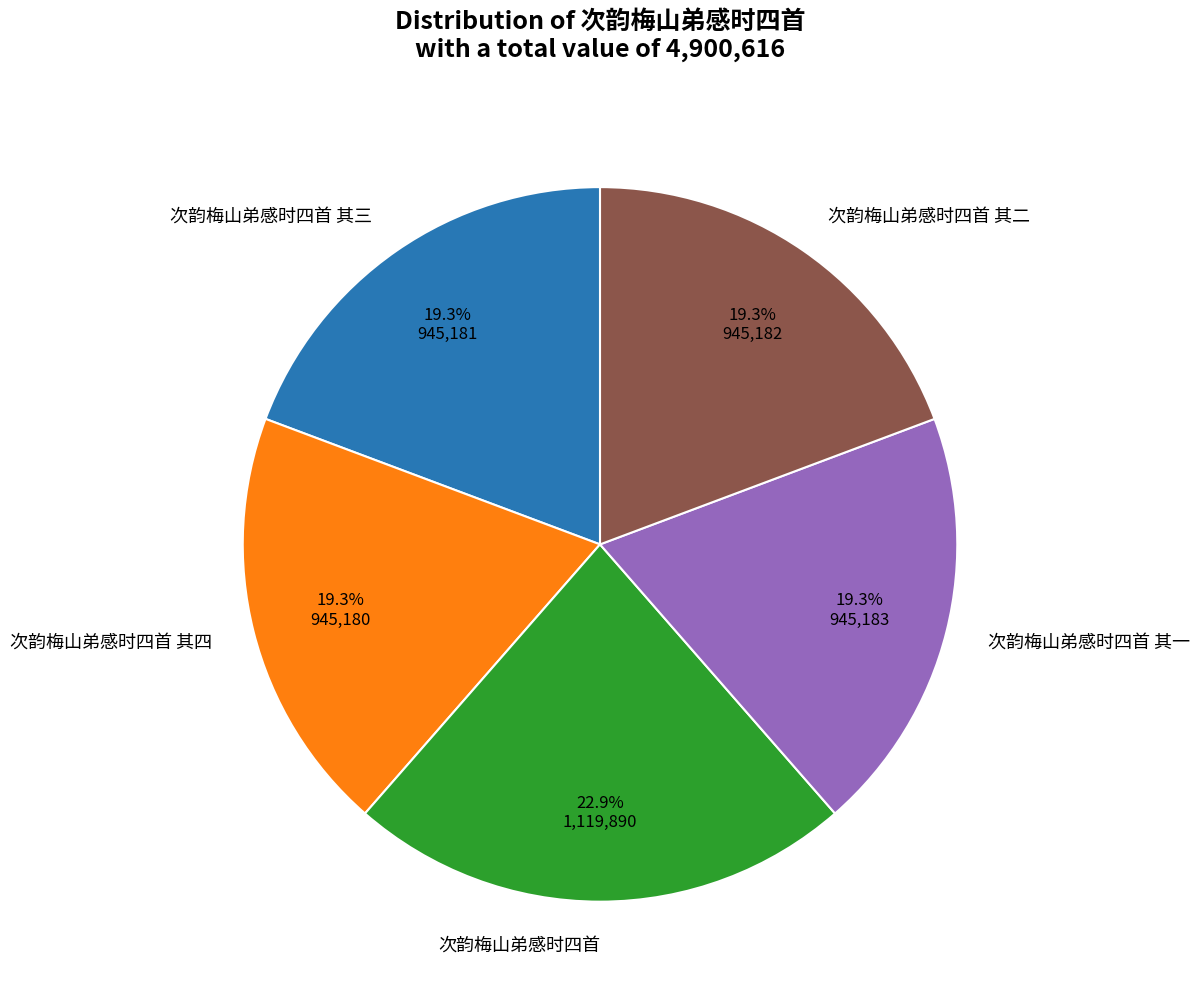

Is it true that 次韵梅山弟感时四首 is 23% of the pie?

True